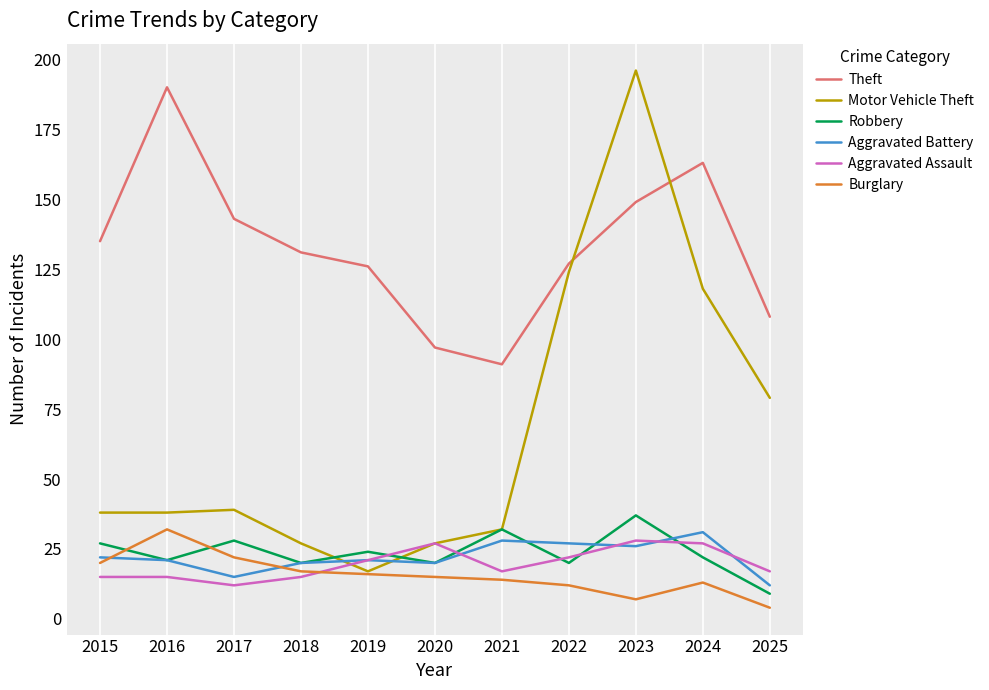

The value of Aggravated Assault at 2022 is 22. True or false?

True